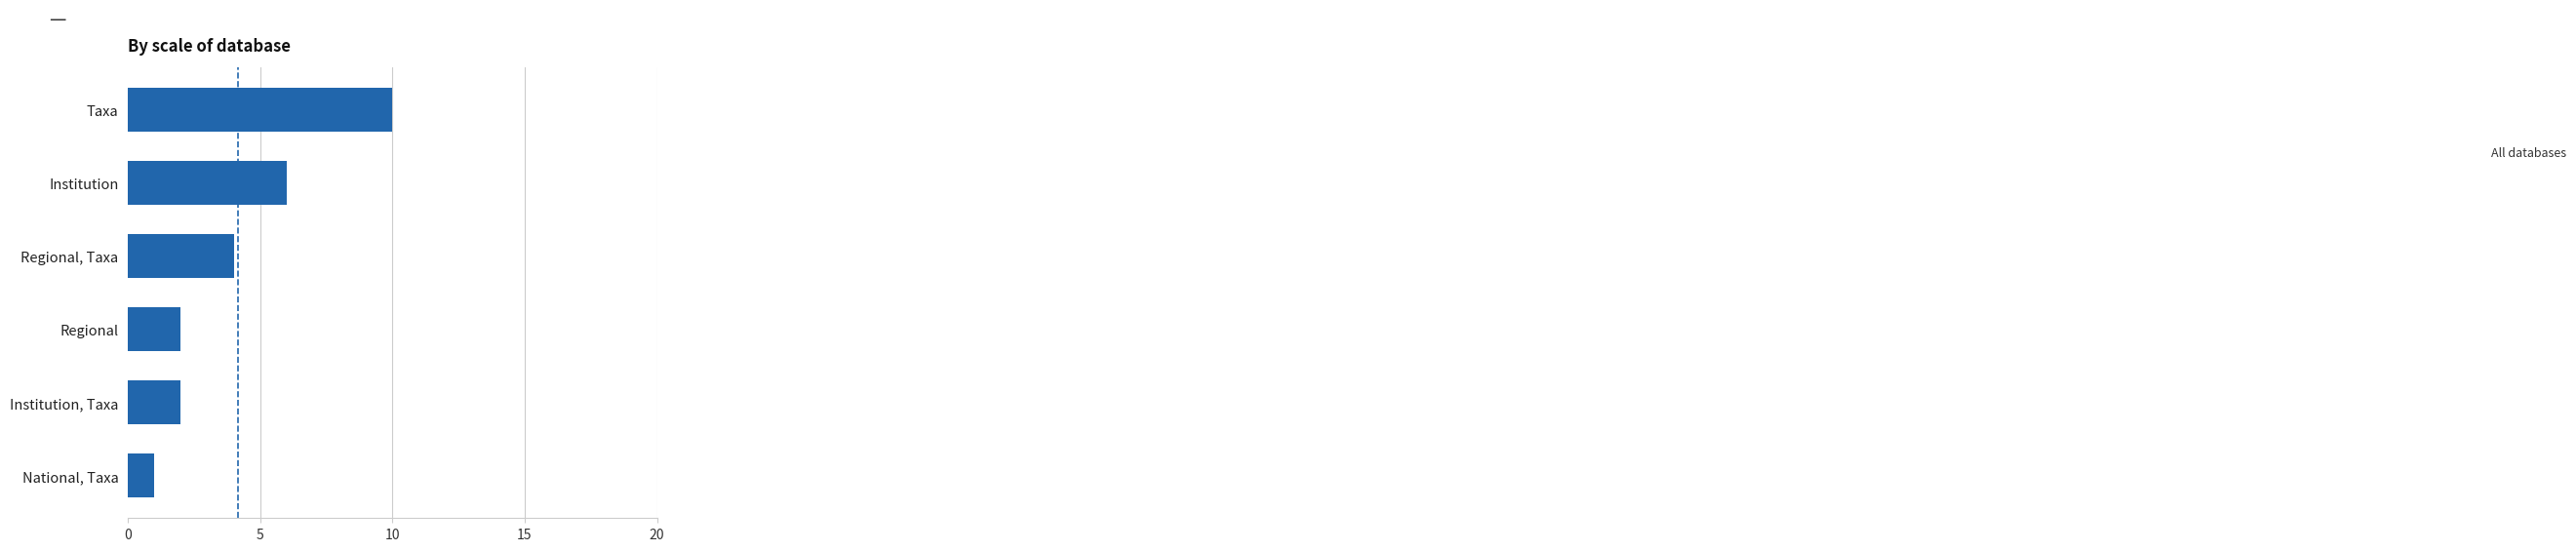

What is the sum of all values?

25